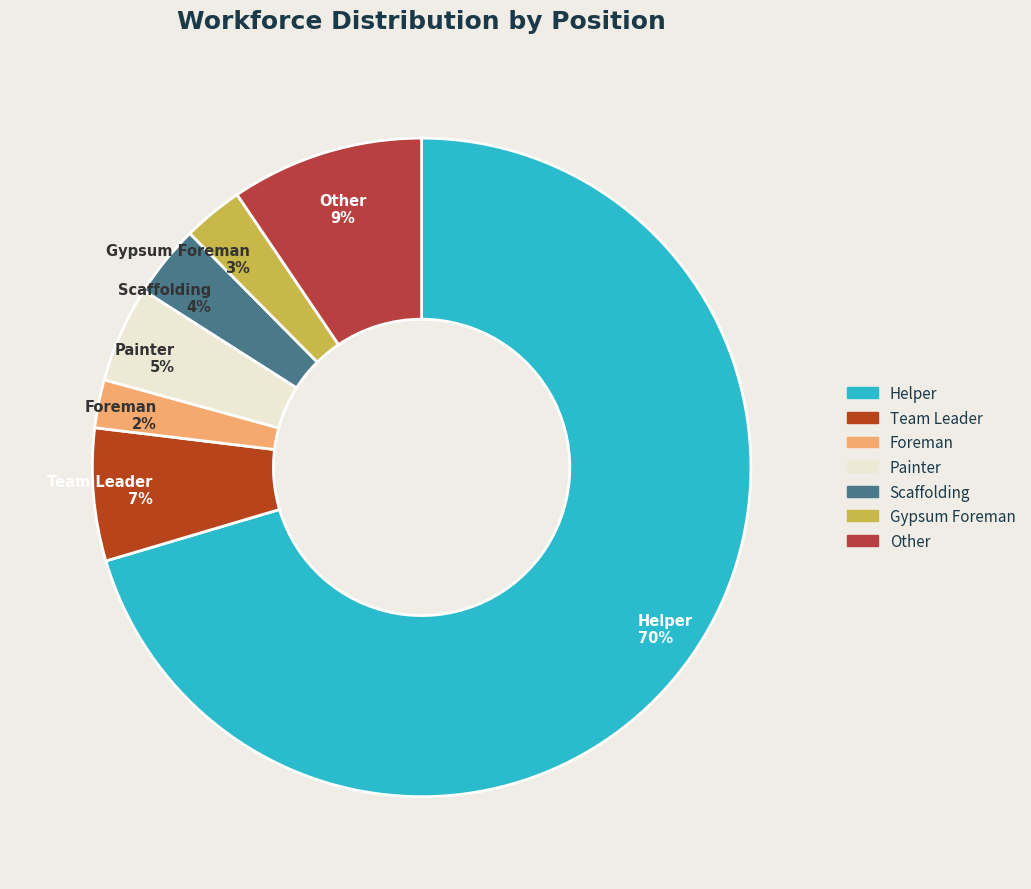

To the nearest percent, what is the difference between the largest and smallest slice percentages?

68%